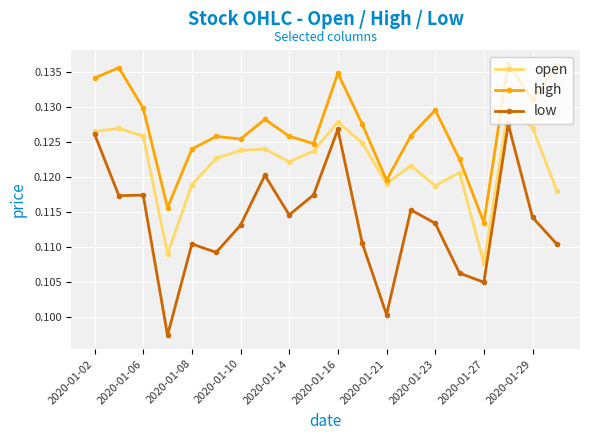

Which series has the largest range (max minus min)?

low